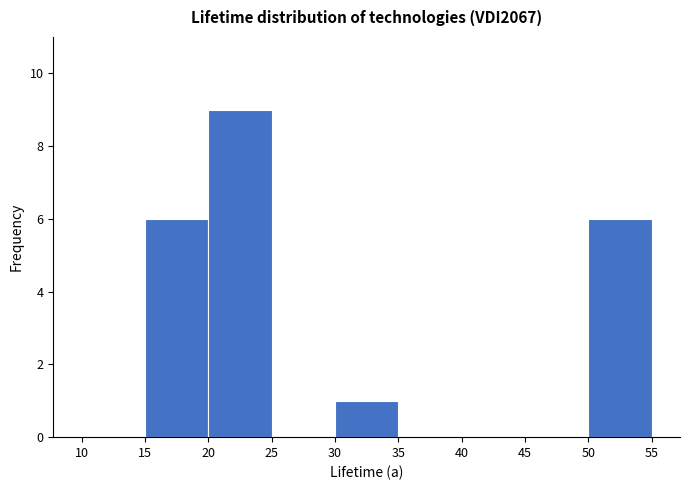

What is the height of the bar covering 50 to 55 on the x-axis? The values are not printed on the chart, so give them approximately, as read against the axis.

6